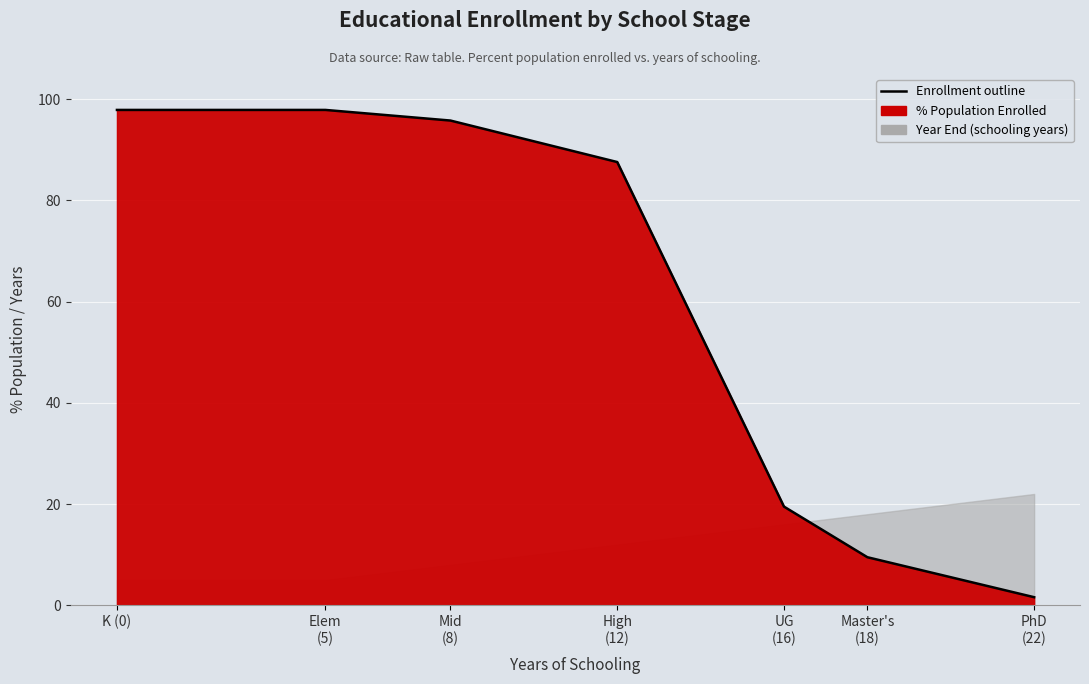

What is the difference between the maximum and second lowest values?

88.4